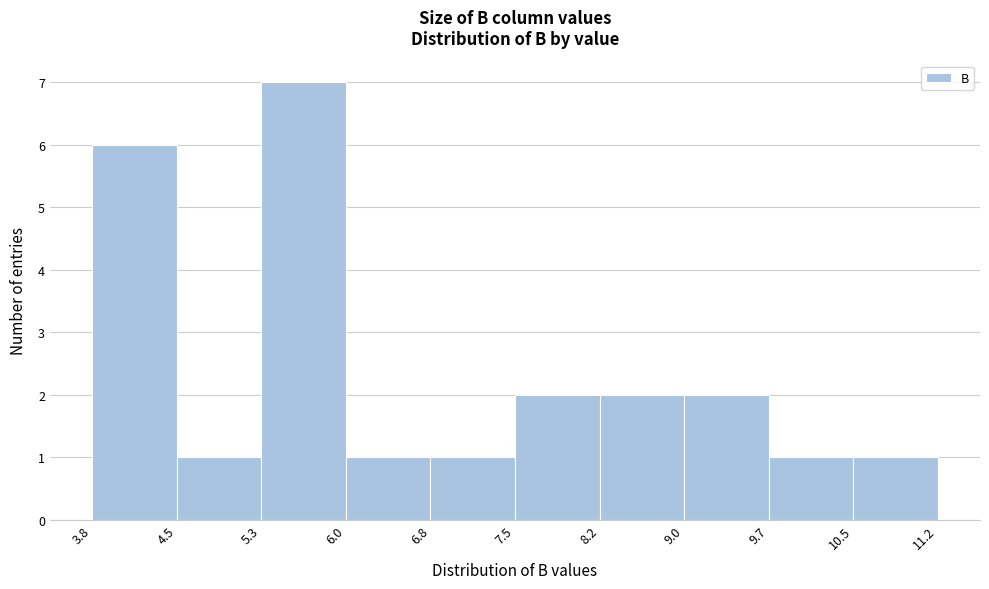

Reading left to right, list every bar in this chart as the range it spans on the x-axis followed by its height. The values are not printed on the chart, so give them approximately, as read against the axis.

3.8 to 4.5: 6
4.5 to 5.3: 1
5.3 to 6.0: 7
6.0 to 6.8: 1
6.8 to 7.5: 1
7.5 to 8.2: 2
8.2 to 9.0: 2
9.0 to 9.7: 2
9.7 to 10.5: 1
10.5 to 11.2: 1